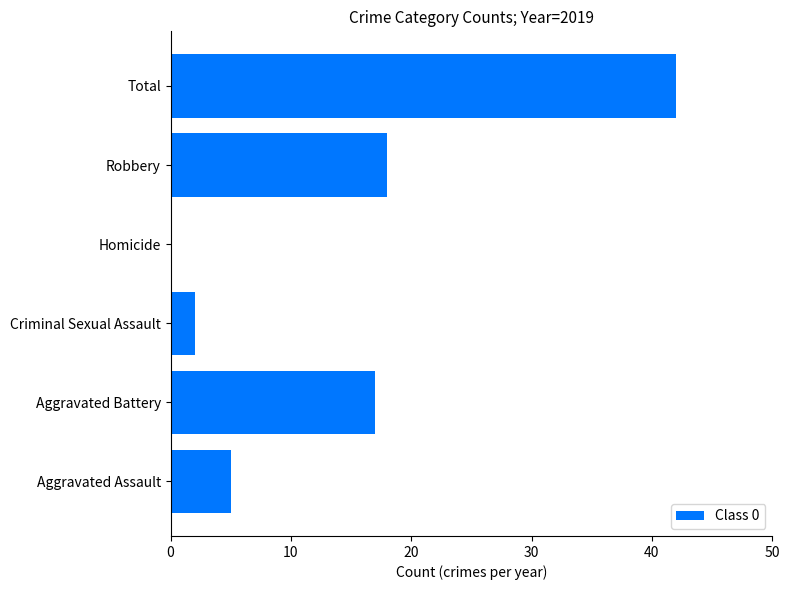

What is the maximum value shown in the chart?

42